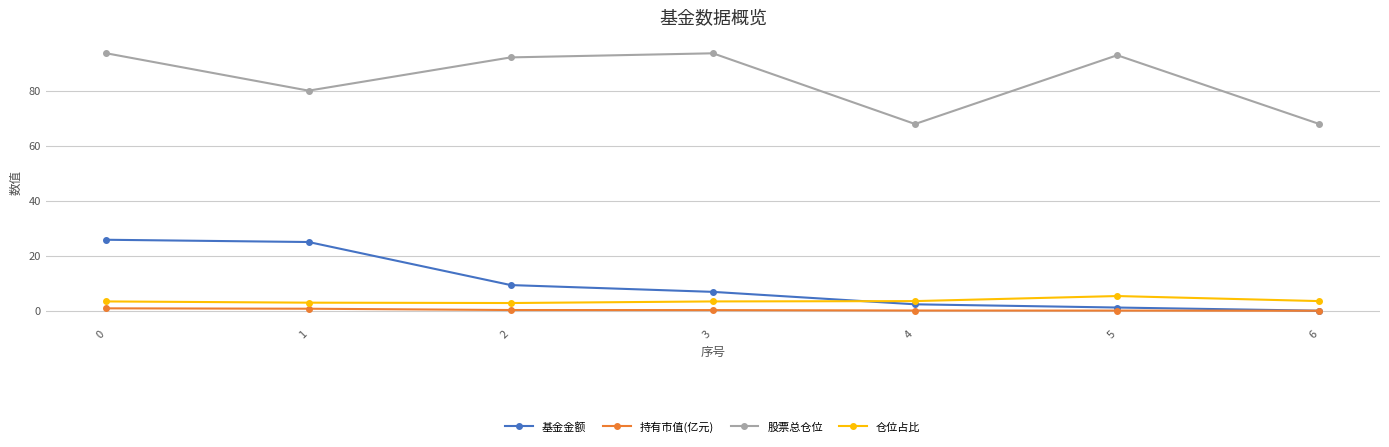

The 股票总仓位 series shows 80.1 at 1. True or false?

True